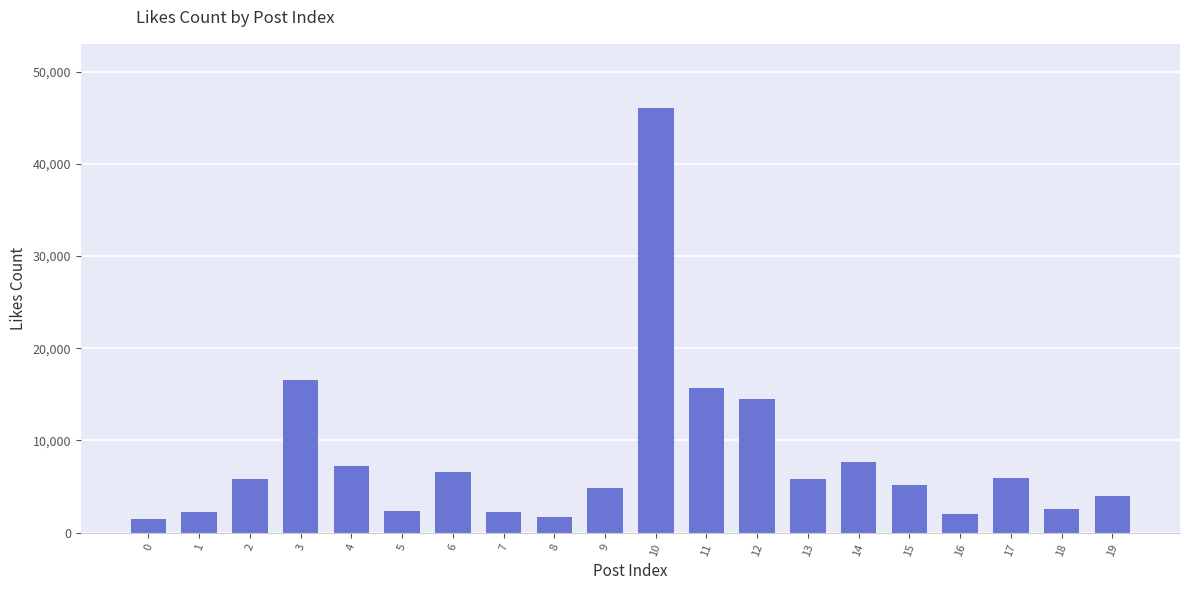

What is the value of the 19th bar from the left?

2615